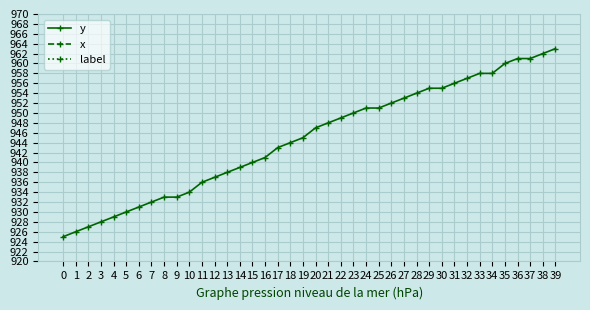

What is the value of the y point at the 39th from the left?

962